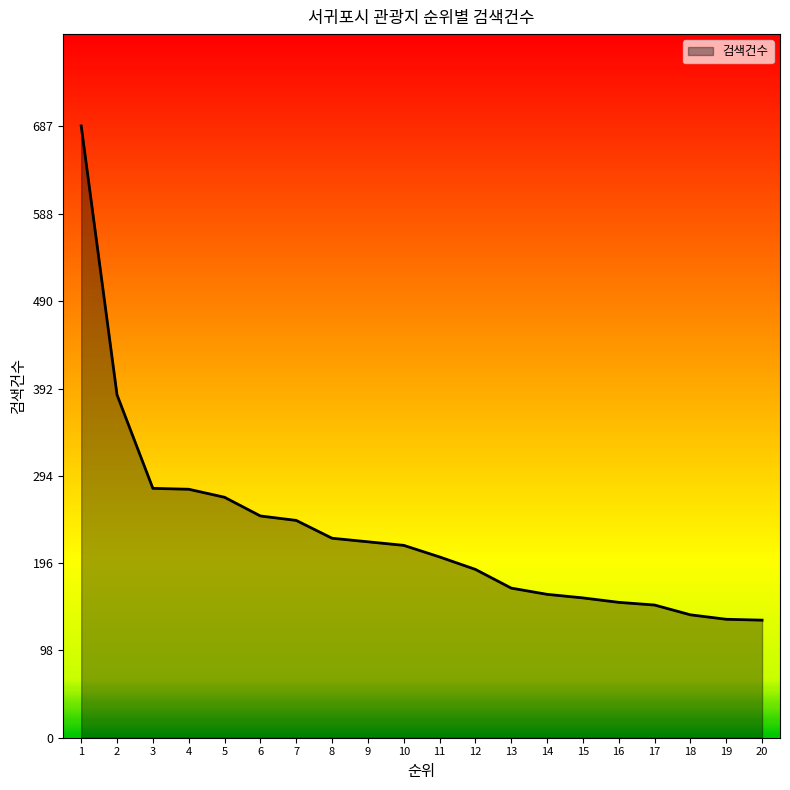

What is the difference between the second highest and minimum values?

253